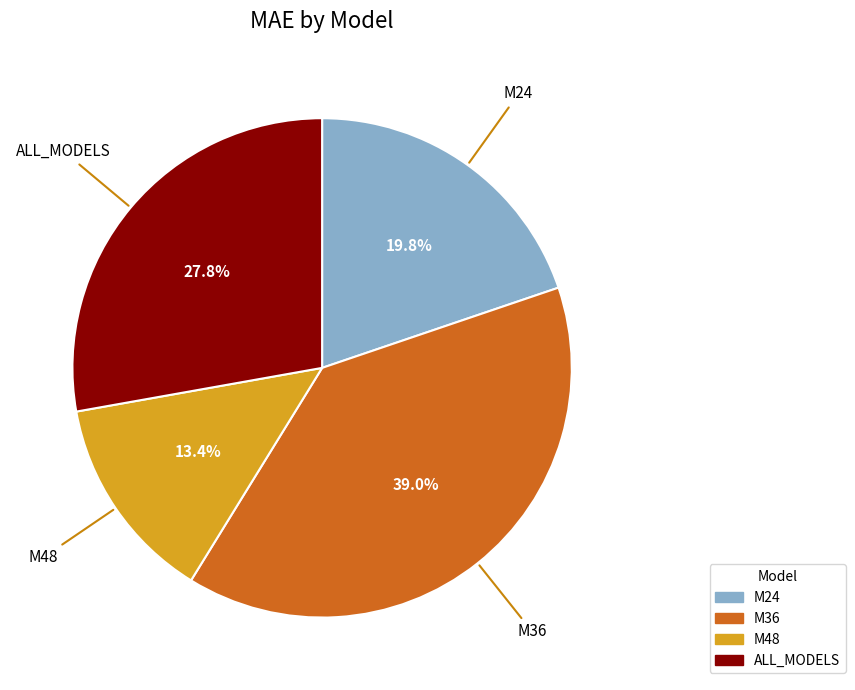

True or false: M36 accounts for 39% of the total.

True